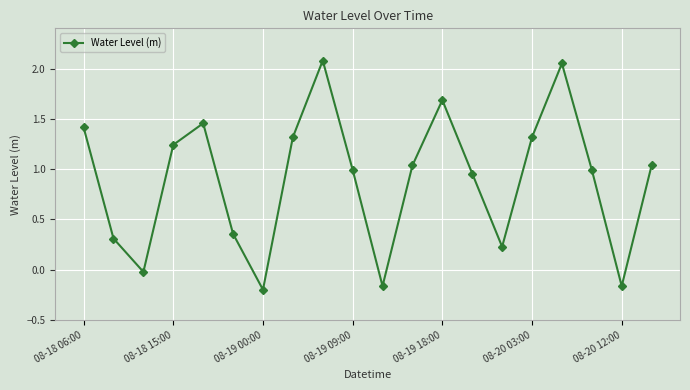

What is the value of the 16th point from the left?

1.3